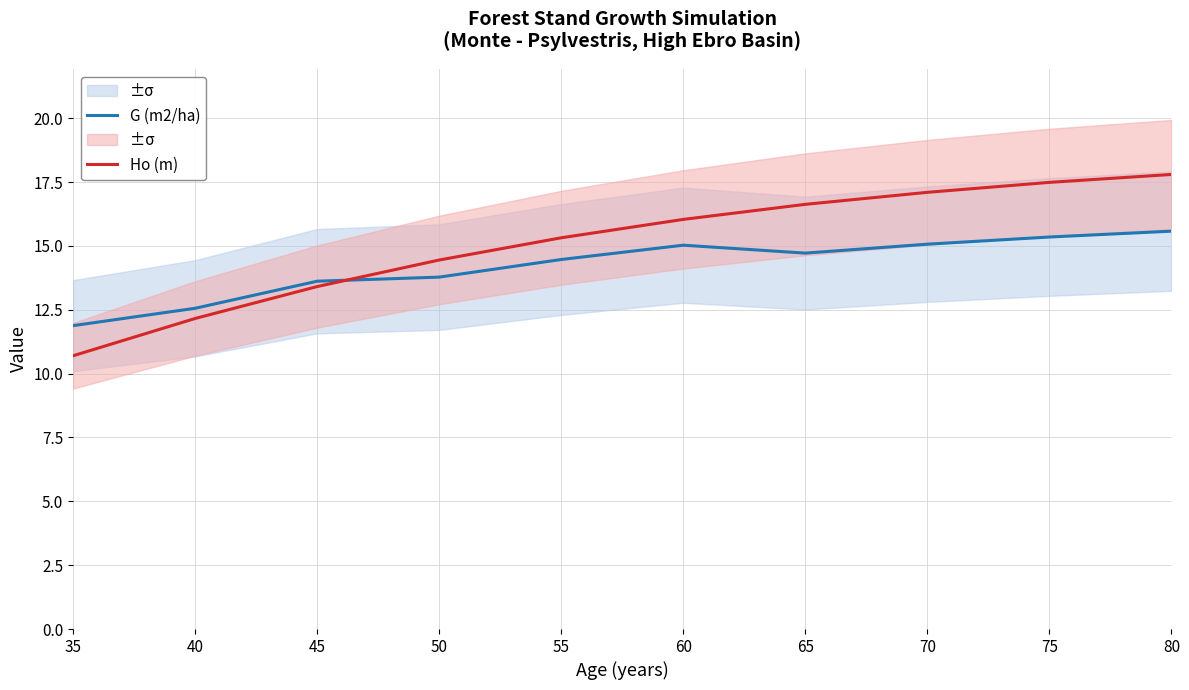

What is the value of the G (m2/ha) point at the 6th from the left?

15.0